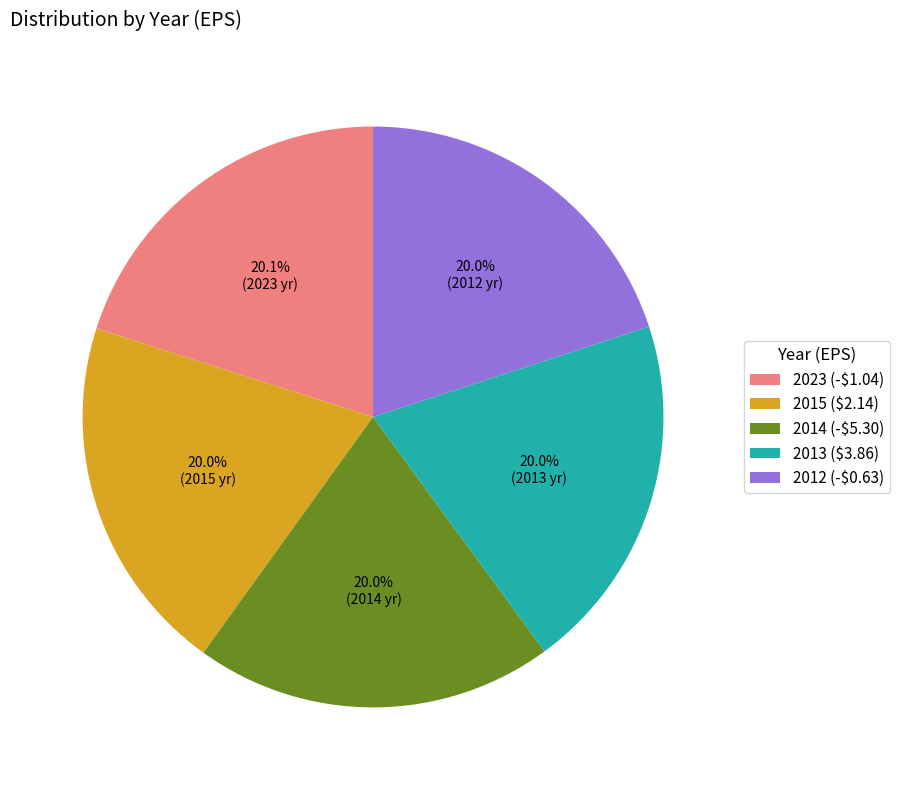

To the nearest percent, what portion does 2013 ($3.86) represent?

20%